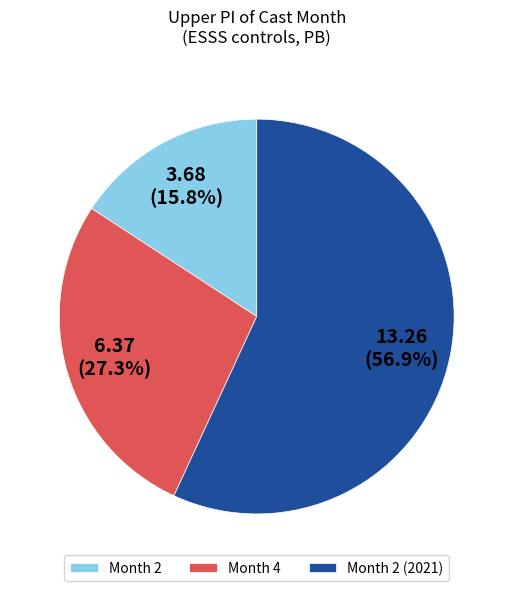

What percentage is NOT represented by Month 2?

84.2%